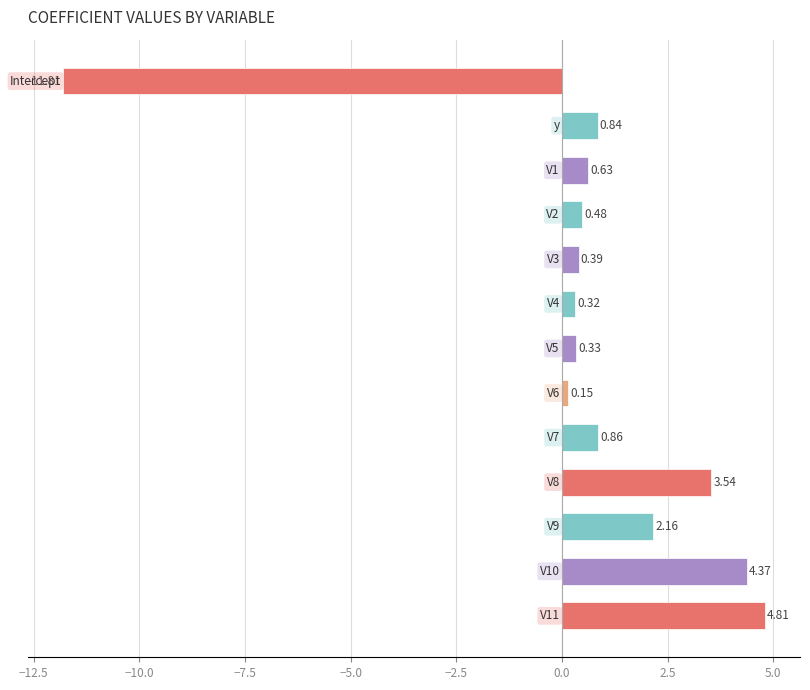

What is the maximum value shown in the chart?

4.8